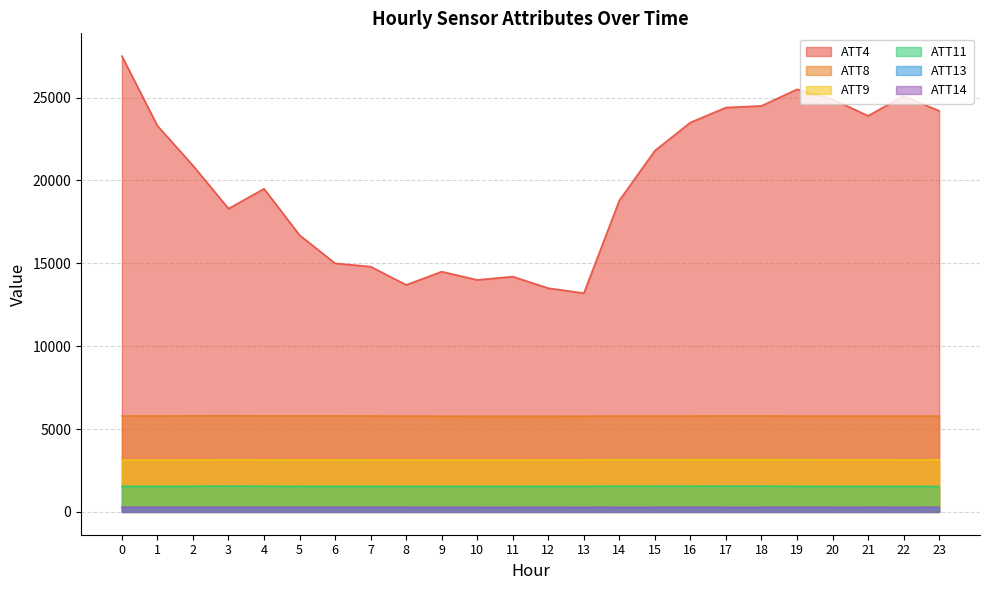

Rank the series at 21 from highest to lowest value.

ATT4, ATT8, ATT9, ATT11, ATT14, ATT13